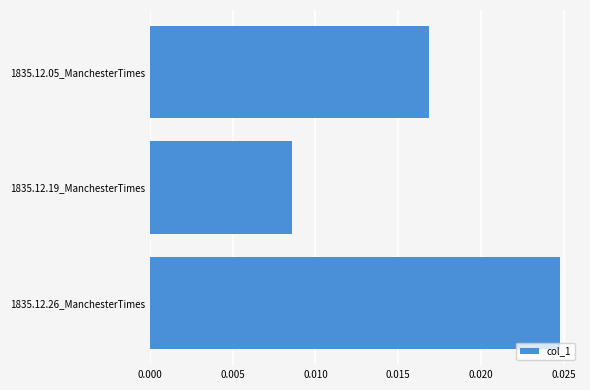

At which category does the chart reach its minimum across all series?

1835.12.19_ManchesterTimes